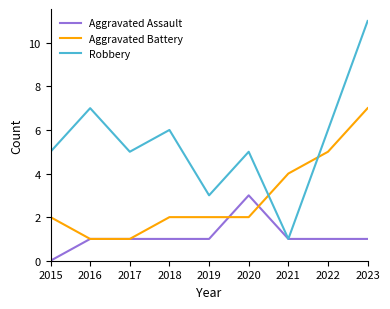

At 2023, list the series in order from smallest to largest.

Aggravated Assault, Aggravated Battery, Robbery